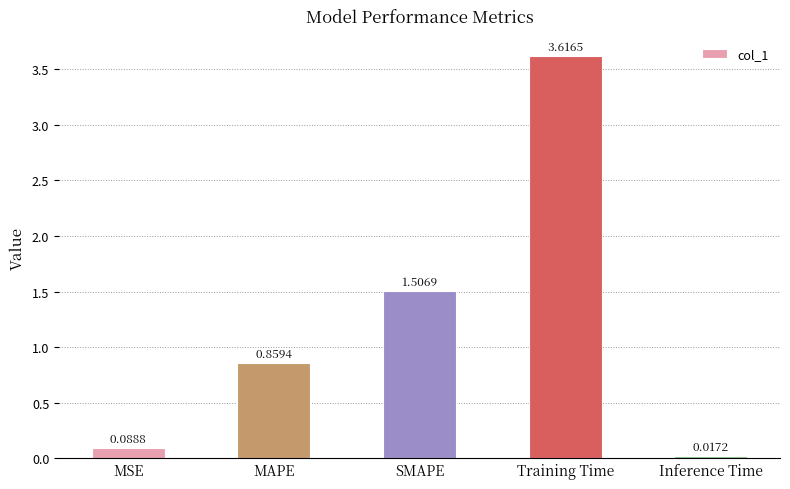

What is the sum of all values?

6.1